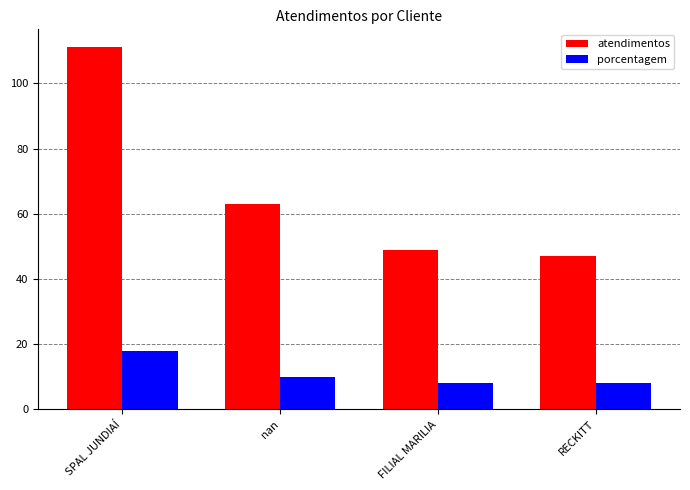

Are the bars horizontal?

No